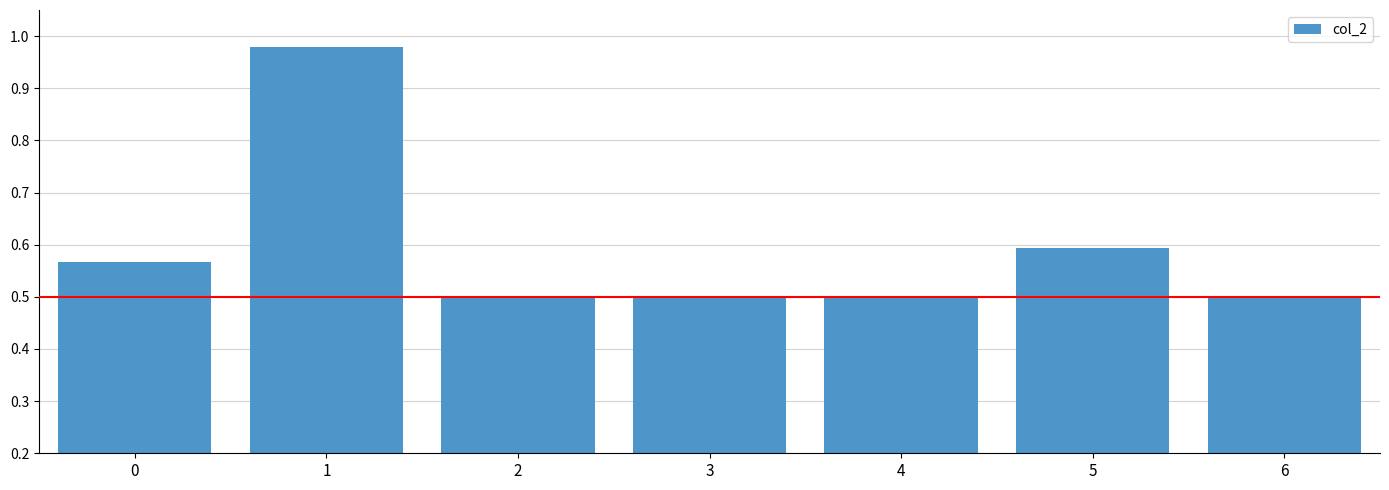

Read the value at 3.

0.5